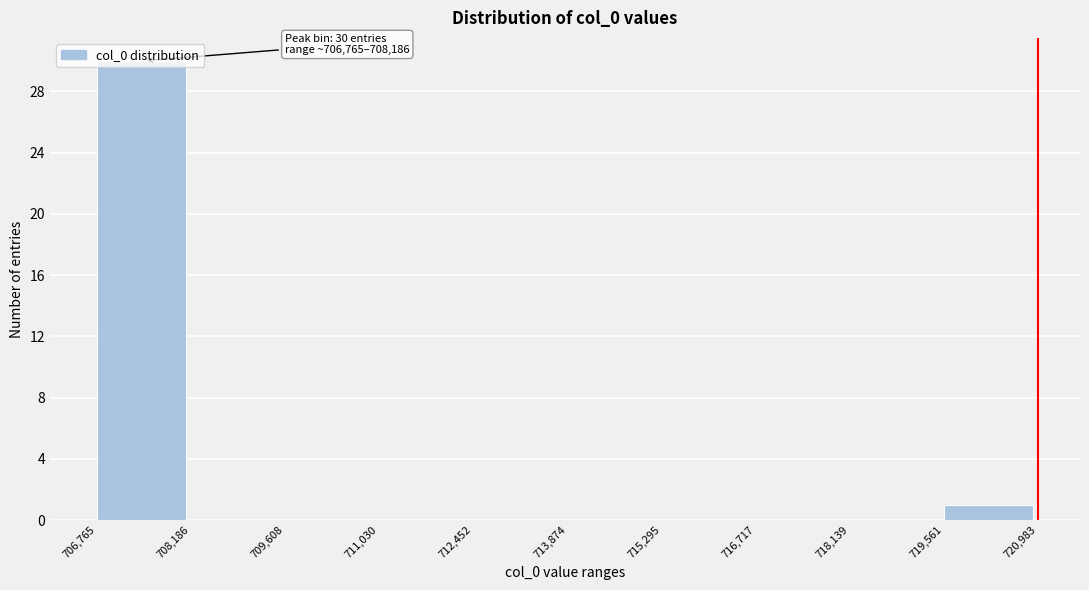

Which range on the x-axis has the tallest bar?

706,765 to 708,186